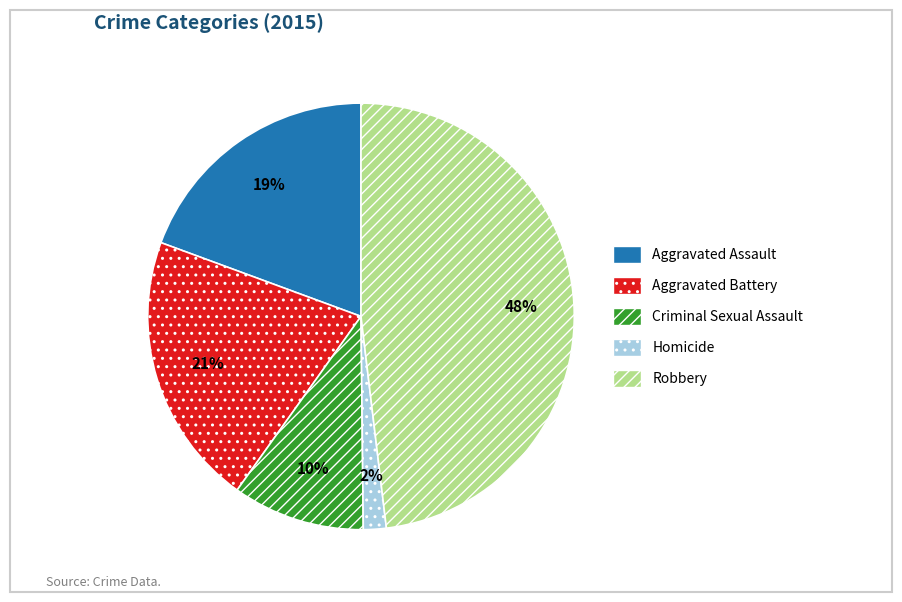

Which has a higher value, Criminal Sexual Assault or Homicide?

Criminal Sexual Assault